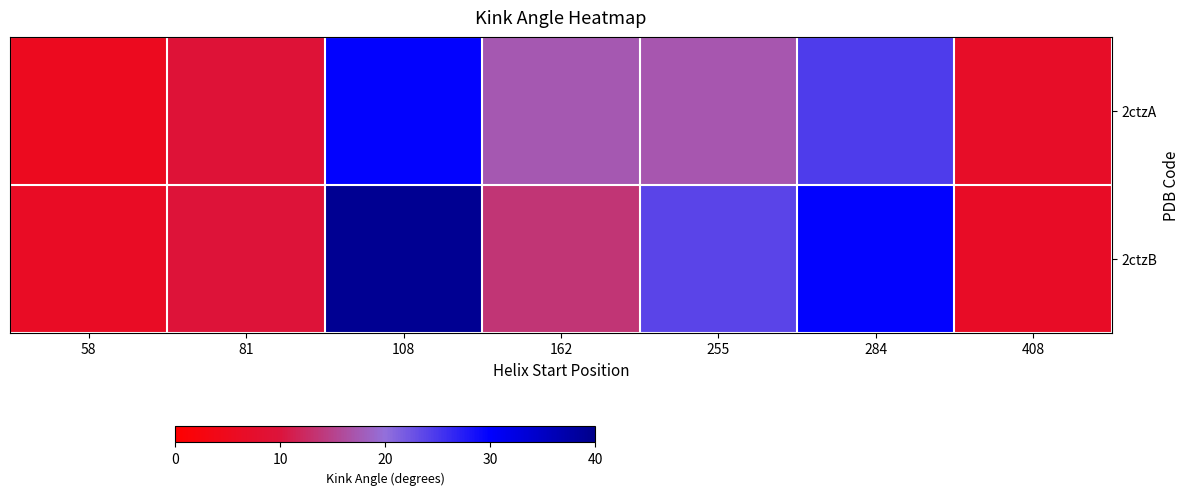

Which has a higher value, 162 or 108?

108